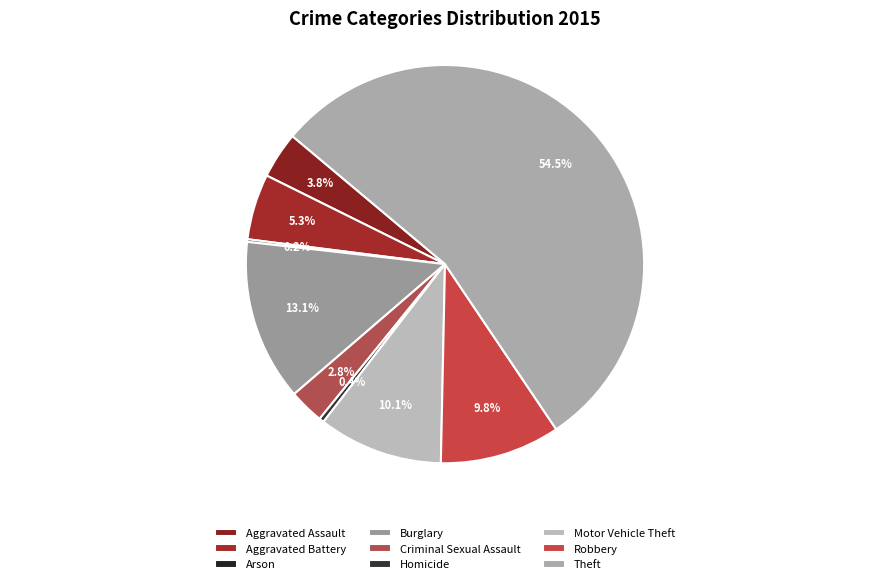

Which category accounts for the majority?

Theft